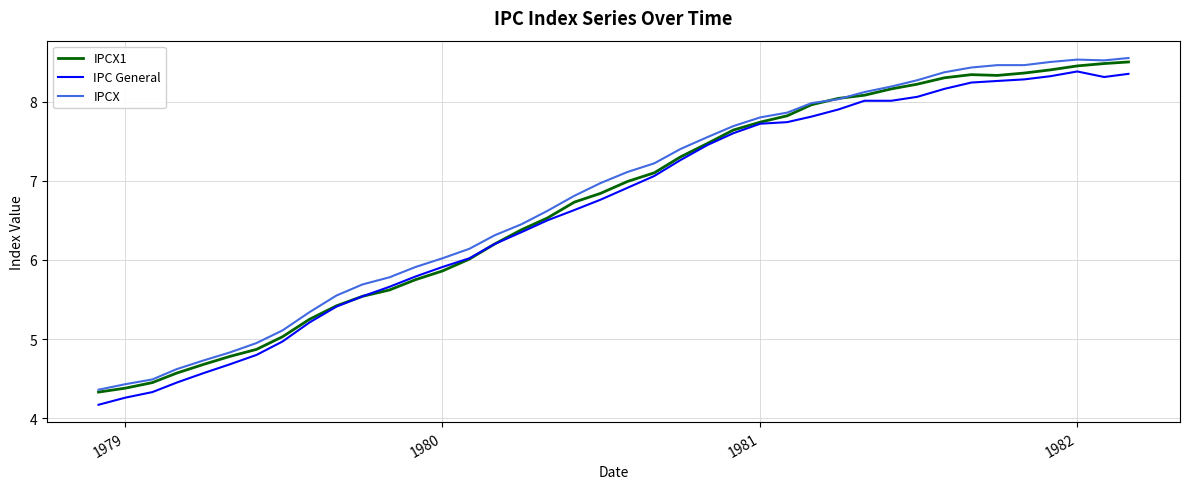

What is the minimum value shown in the chart?

4.2